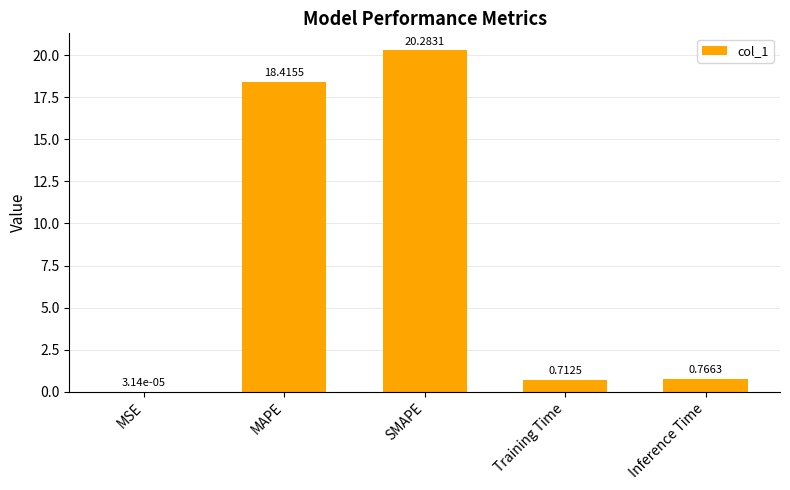

Which has a higher value, Inference Time or Training Time?

Inference Time